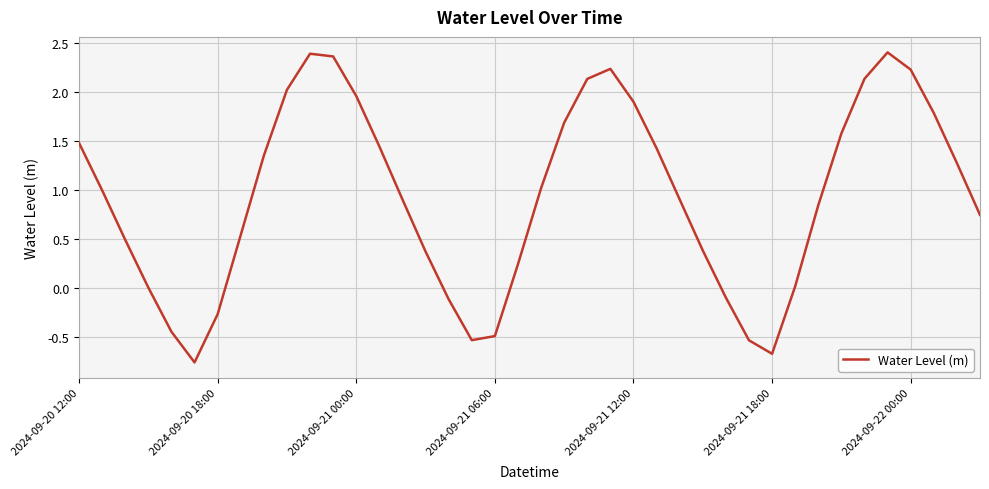

How many points are lower than both their immediate neighbors (excluding endpoints)?

3